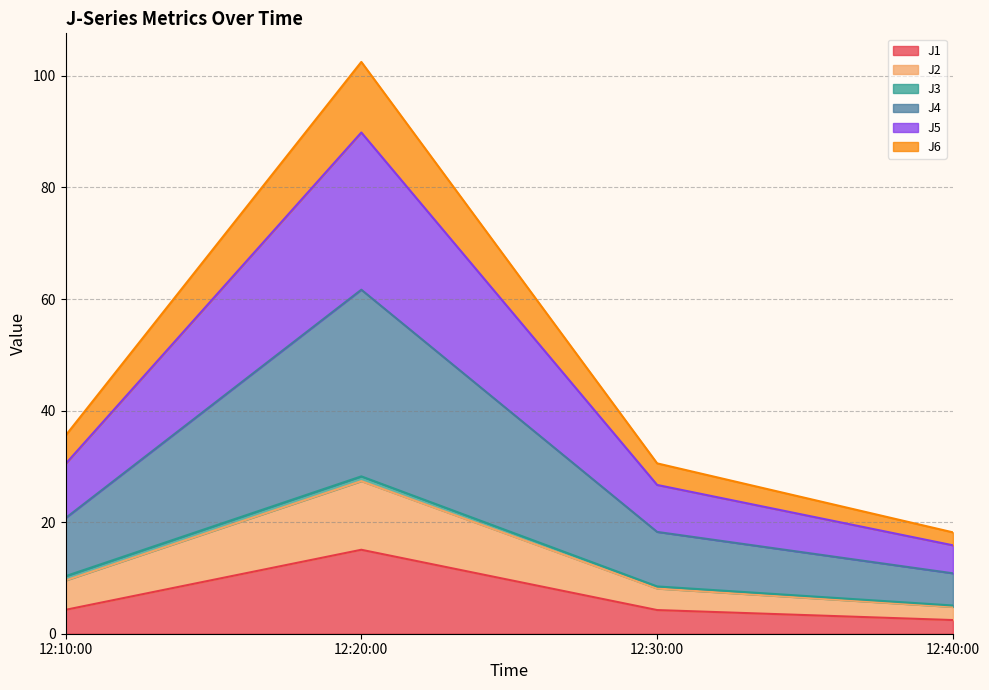

True or false: J5 and J2 cross at least once.

False